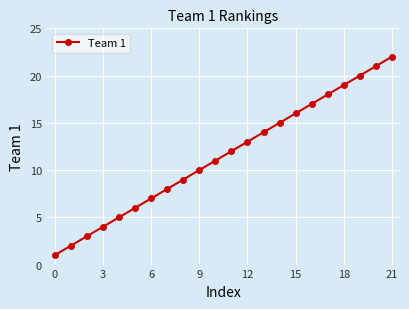

True or false: there are more than 1 points higher than both neighbors.

False